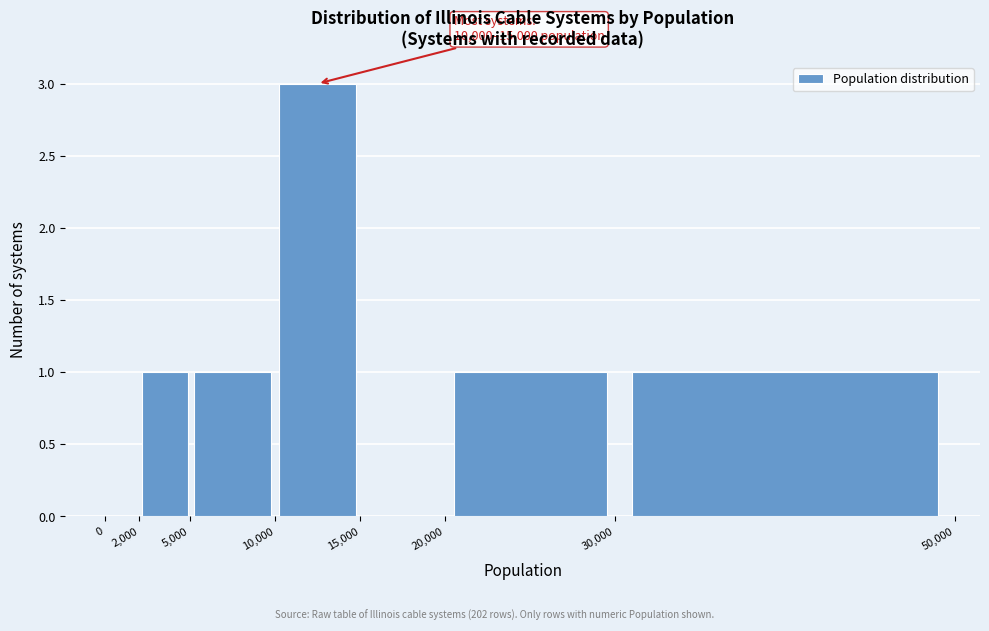

Which range on the x-axis has the tallest bar?

10,000 to 15,000